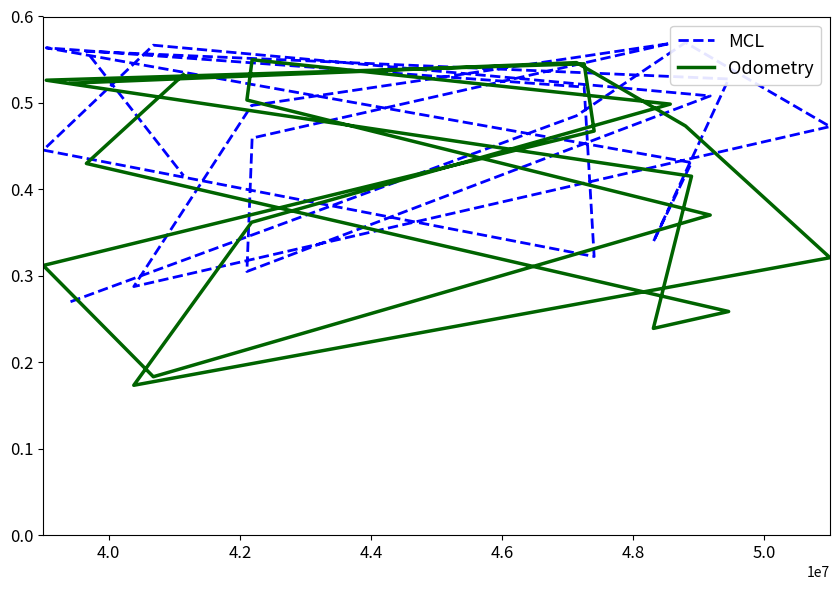

Does the chart have visible grid lines?

No